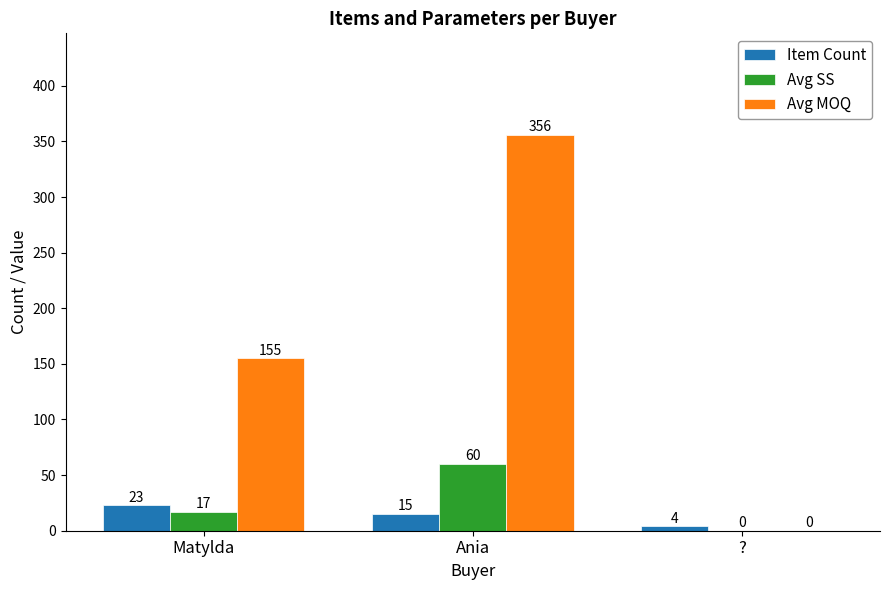

Which series has the widest spread of values?

Avg MOQ